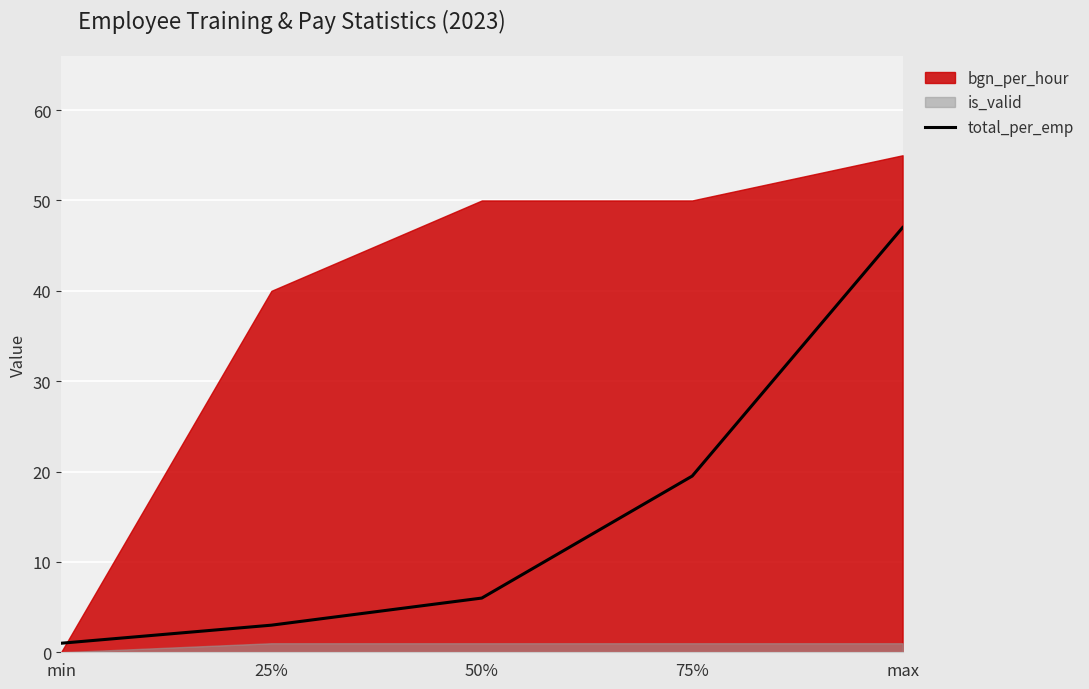

What is the change in value from min to 75%?

+18.5